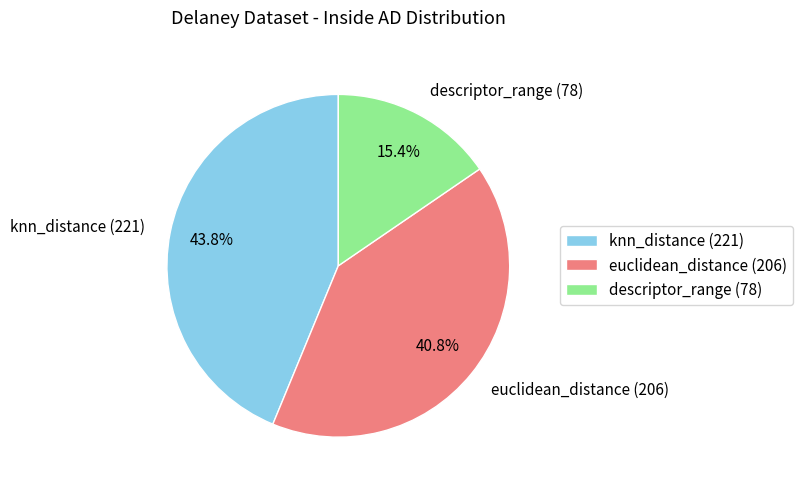

Which category has the smallest portion of the pie?

descriptor_range